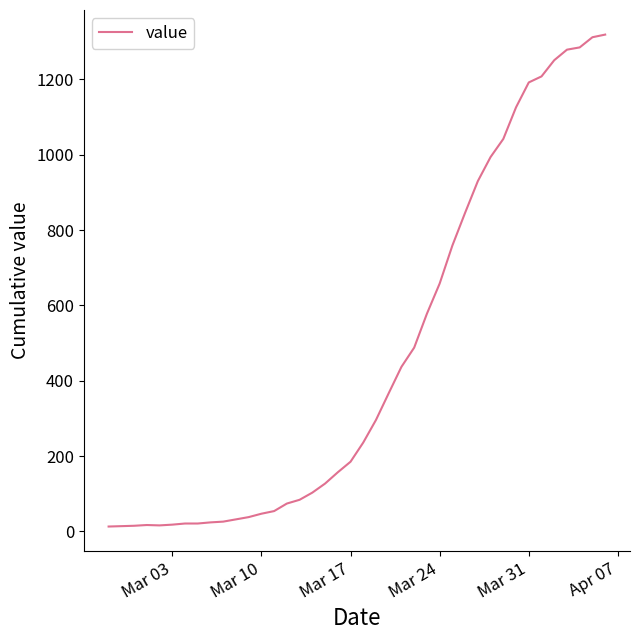

Does the chart have visible grid lines?

No